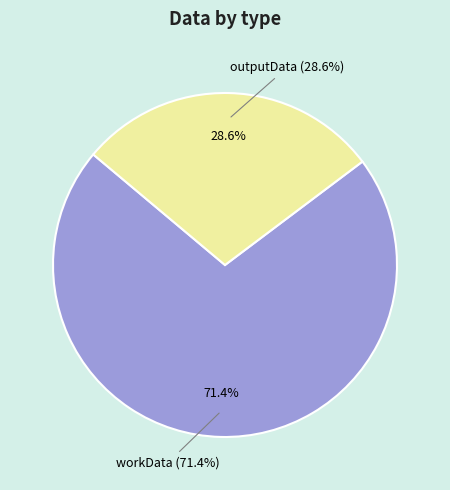

True or false: outputData accounts for 29% of the total.

True